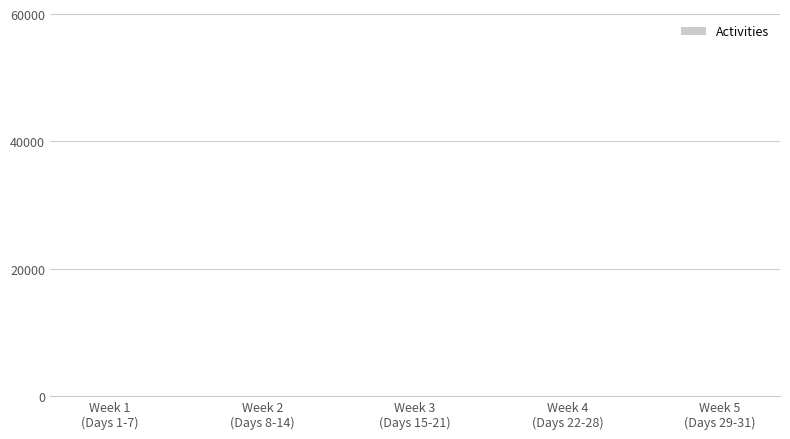

What is the sum of all values?

62